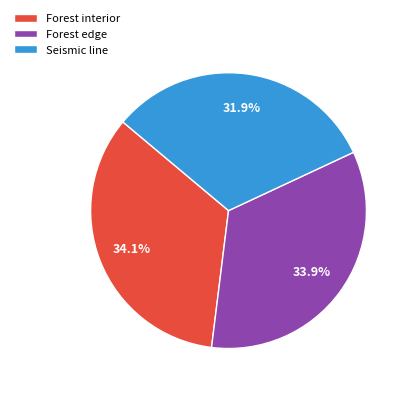

To the nearest percent, what portion does Seismic line represent?

32%